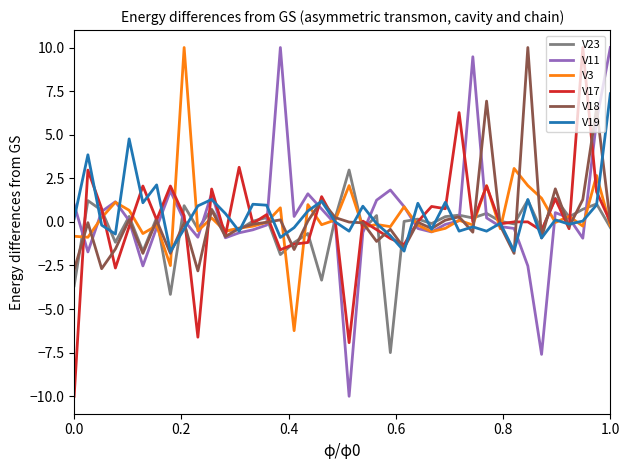

What is the minimum value for V23?

-7.5